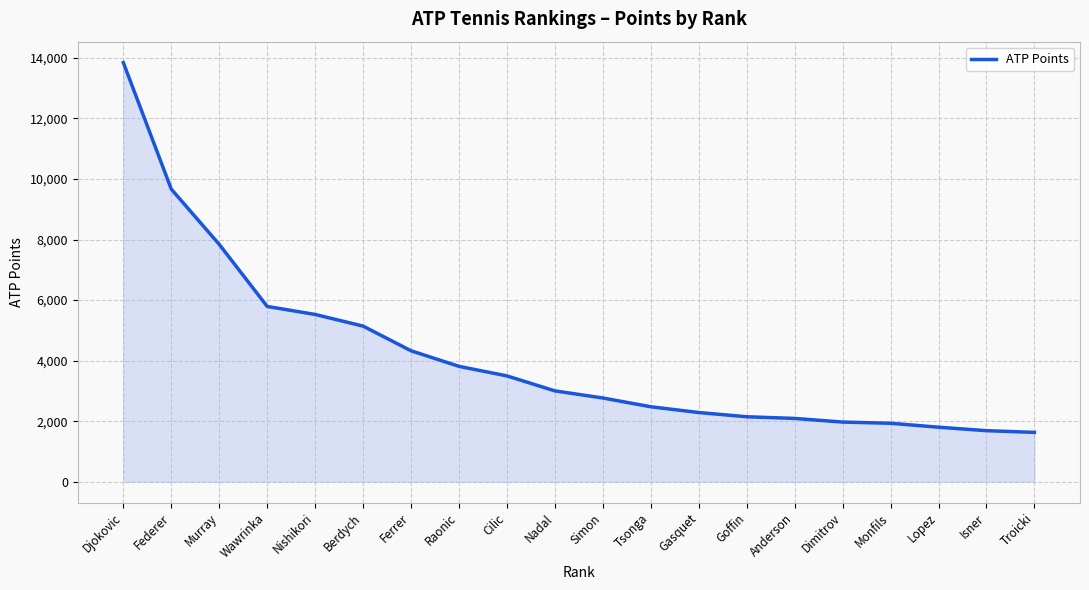

The value at Djokovic is 23749. True or false?

False